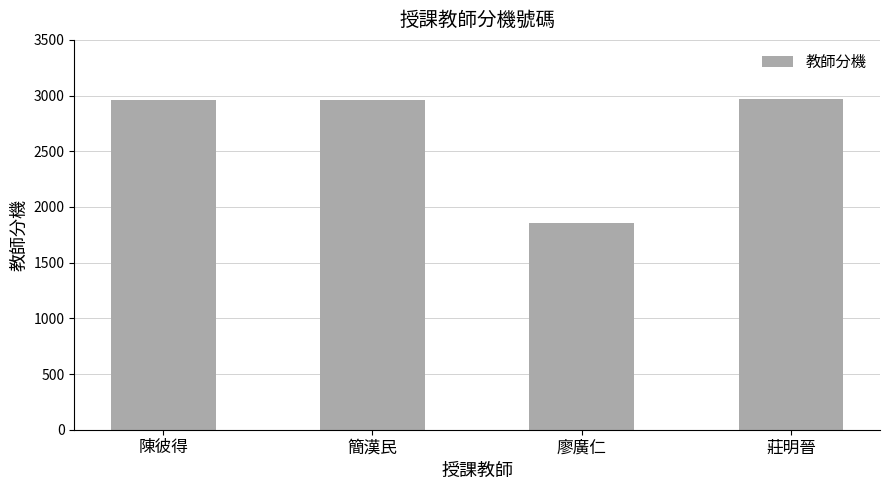

What is the ratio of the value at 簡漢民 to the value at 陳彼得?

1.0